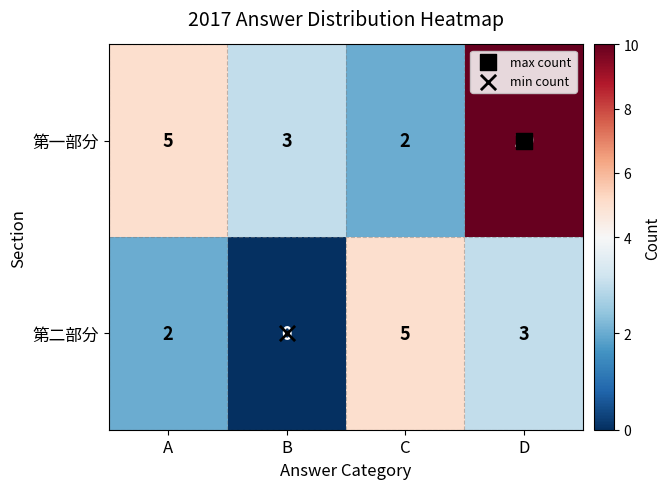

What is the difference between the maximum and minimum values in the 第一部分 series?

8